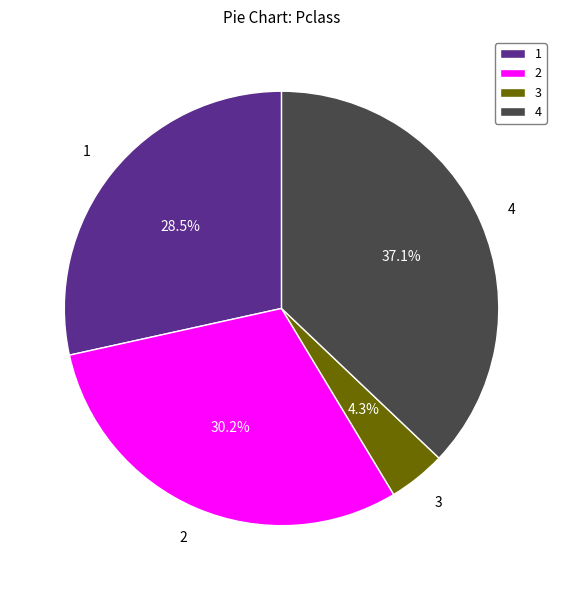

How many segments does this pie chart have?

4